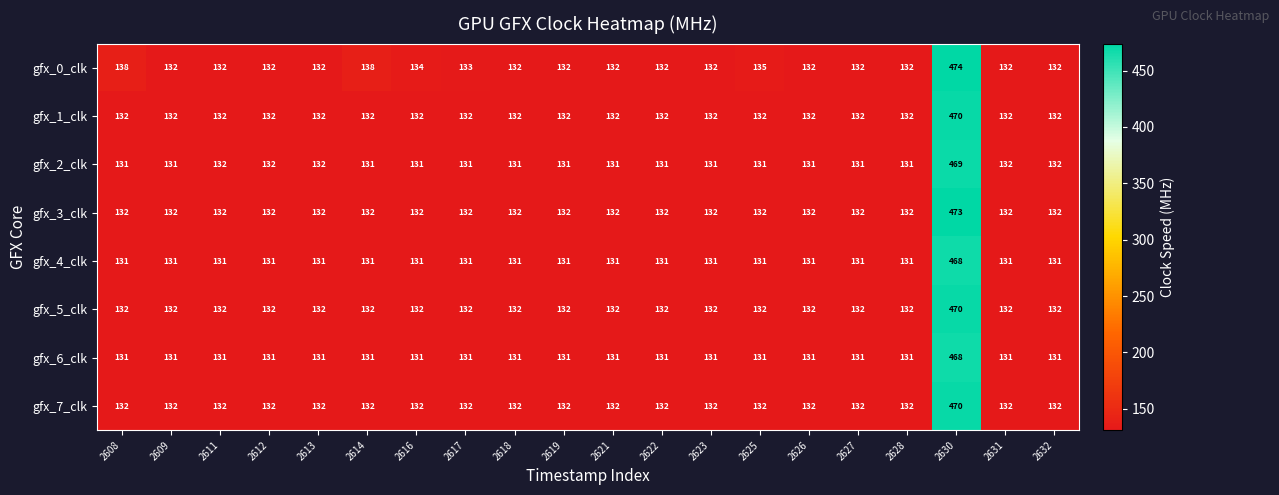

Between 2608 and 2618, which series saw the biggest shift?

gfx_0_clk